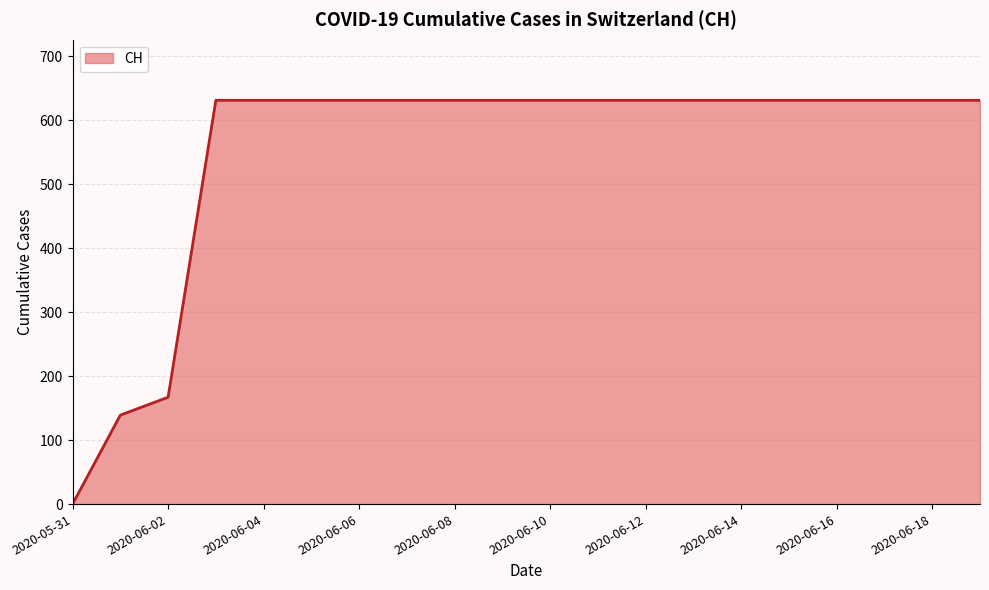

Does the chart display data point markers on the line(s)?

No